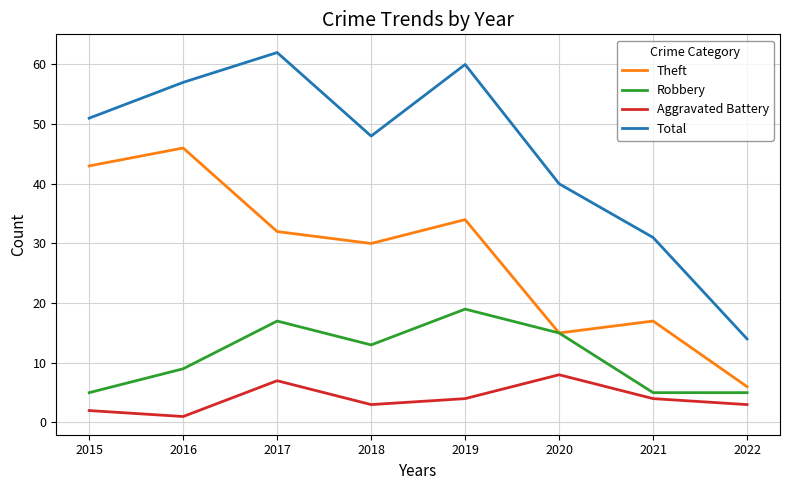

Which series has the widest spread of values?

Total